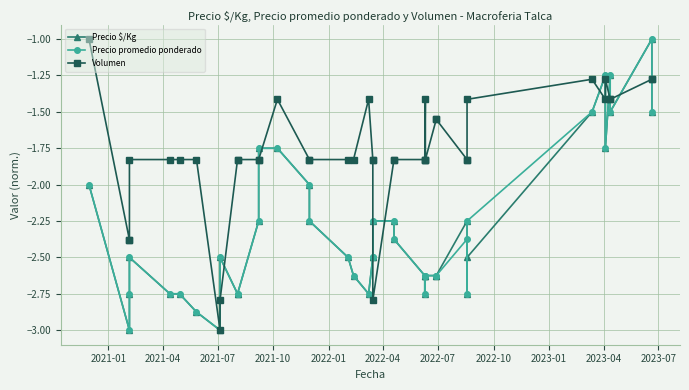

Where is Precio $/Kg nearest to the value -2?

2021-01